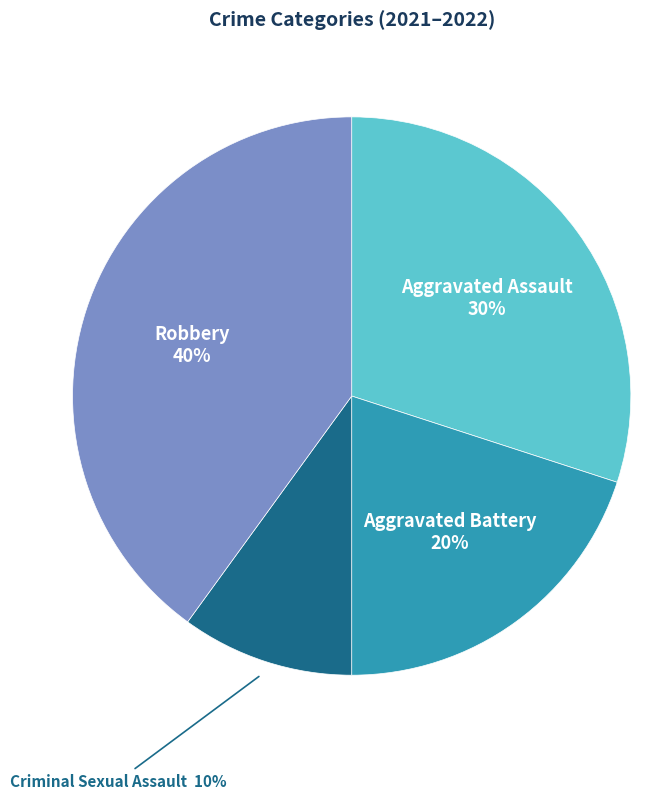

To the nearest percent, what portion does Criminal Sexual Assault represent?

10%